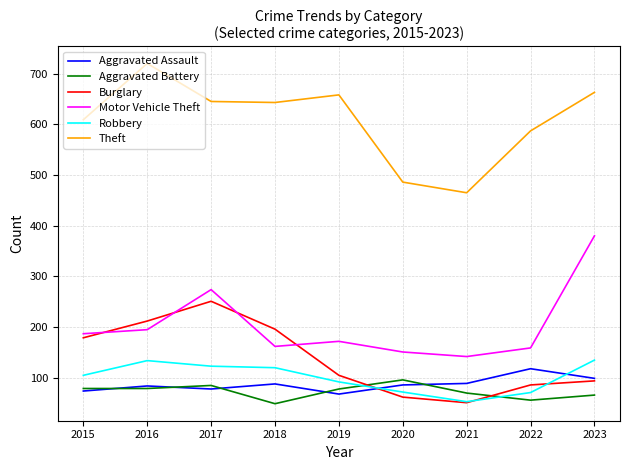

How many times do Burglary and Motor Vehicle Theft cross each other?

4